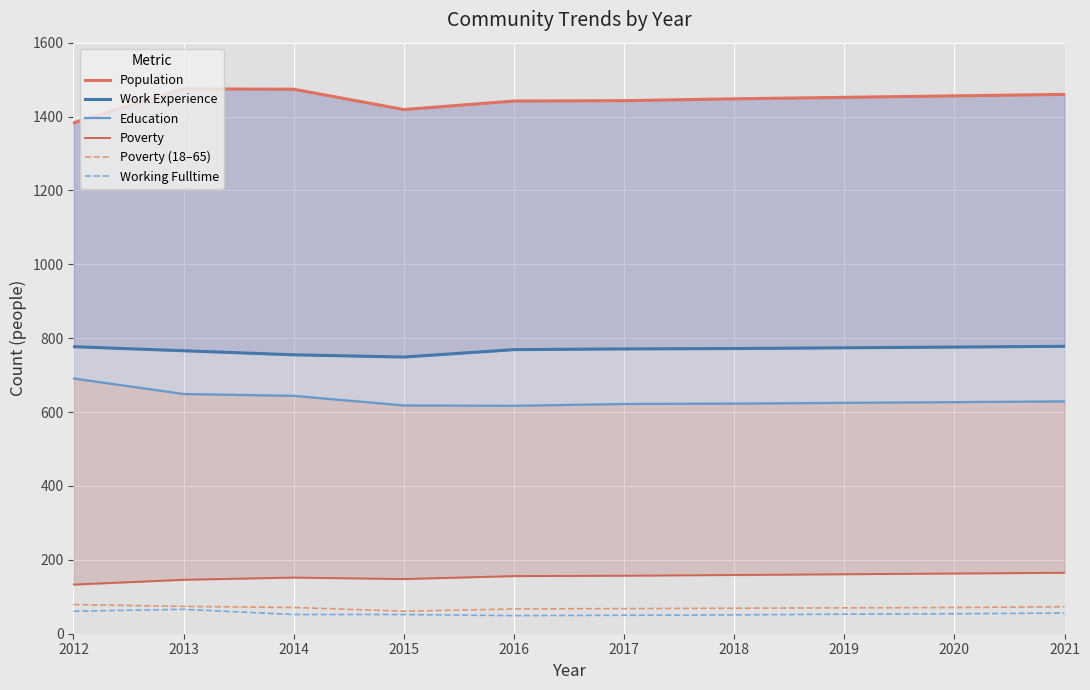

What are all the series names shown in the legend?

Population, Work Experience, Education, Poverty, Poverty (18–65), Working Fulltime